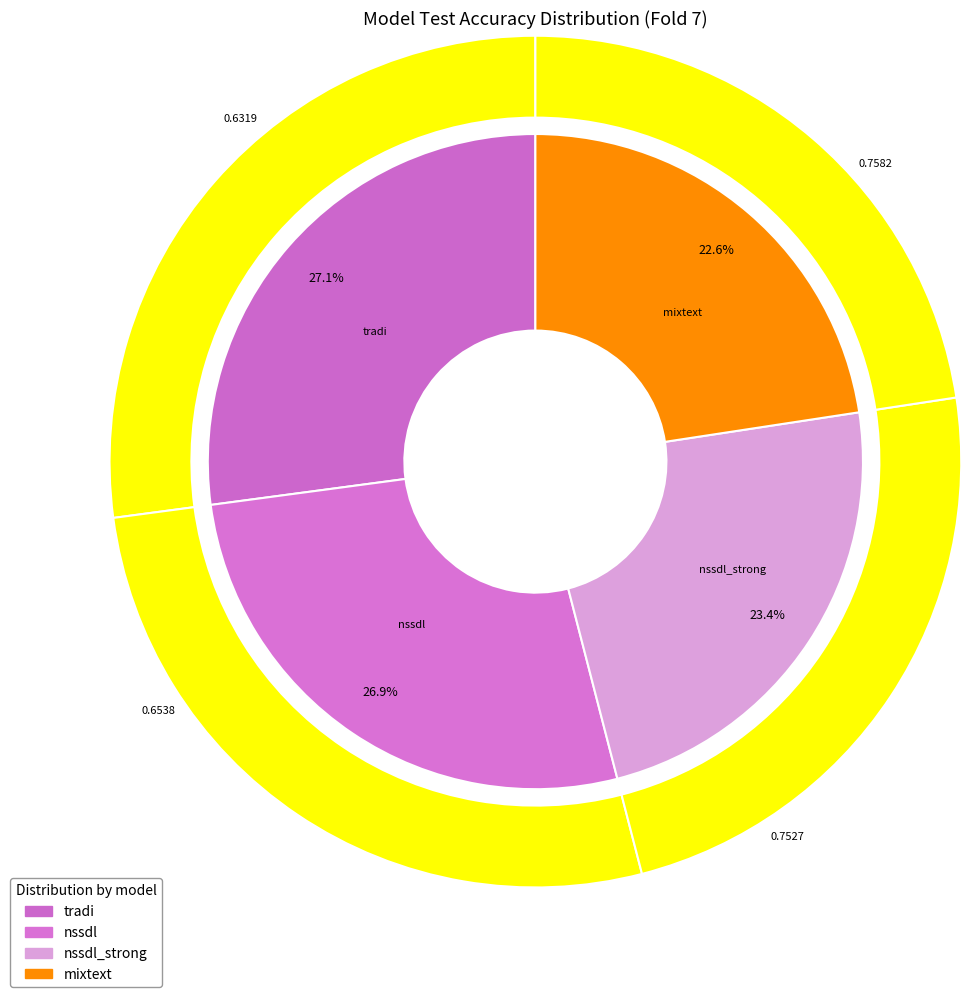

To the nearest percent, what percentage of the pie is nssdl?

27%